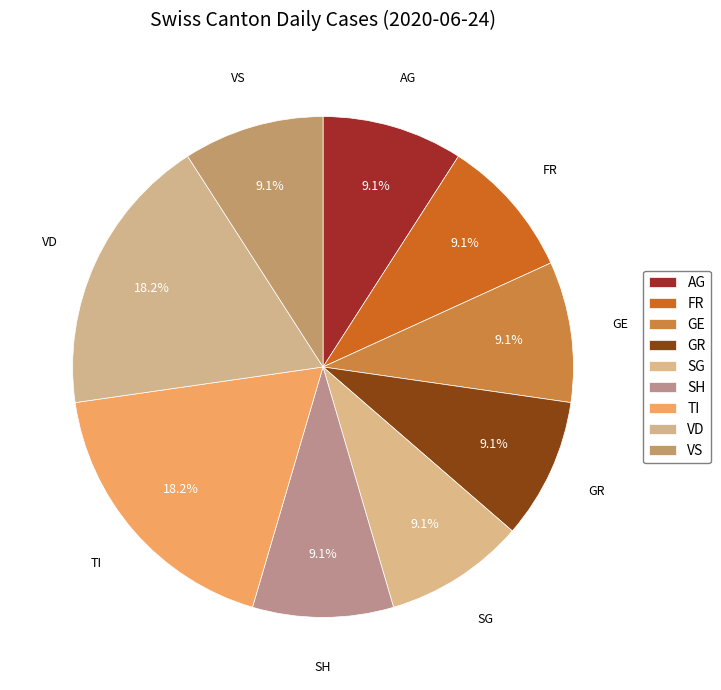

Approximately how many times larger is the value at SH compared to VS?

1.0